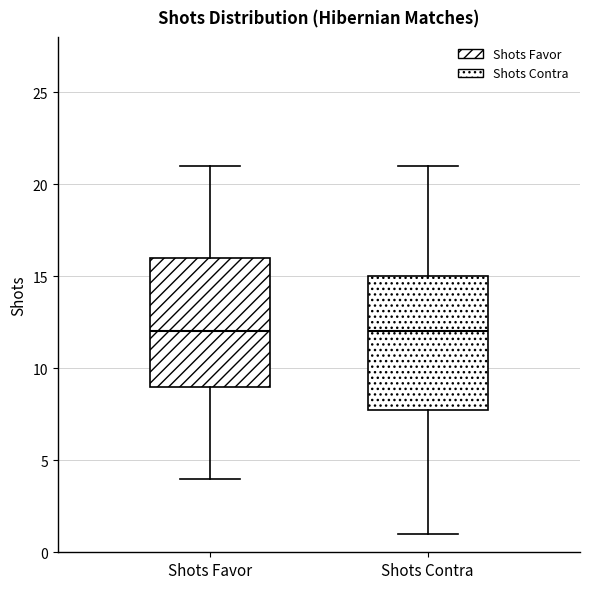

Reading left to right, read every box against the y-axis: the position of its median line, the range the box covers, and the ends of its whiskers. The values are not printed on the chart, so give them approximately, as read against the axis.

Shots Favor: median 12, box 9 to 16, whiskers 4 to 21
Shots Contra: median 12, box 8 to 15, whiskers 1 to 21